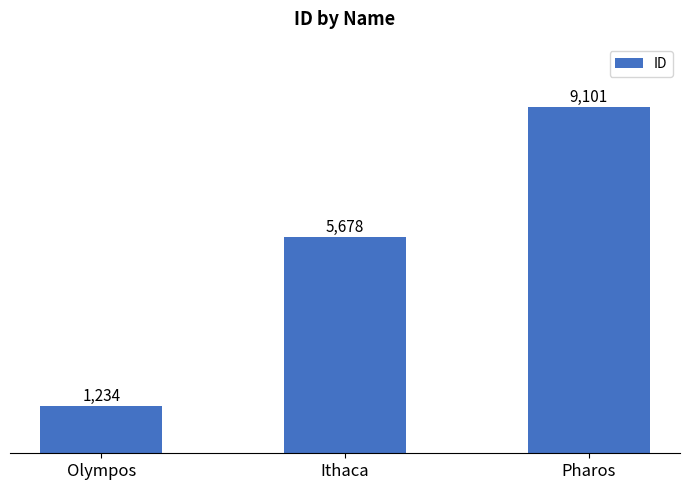

Which category has the lowest value across all series?

Olympos